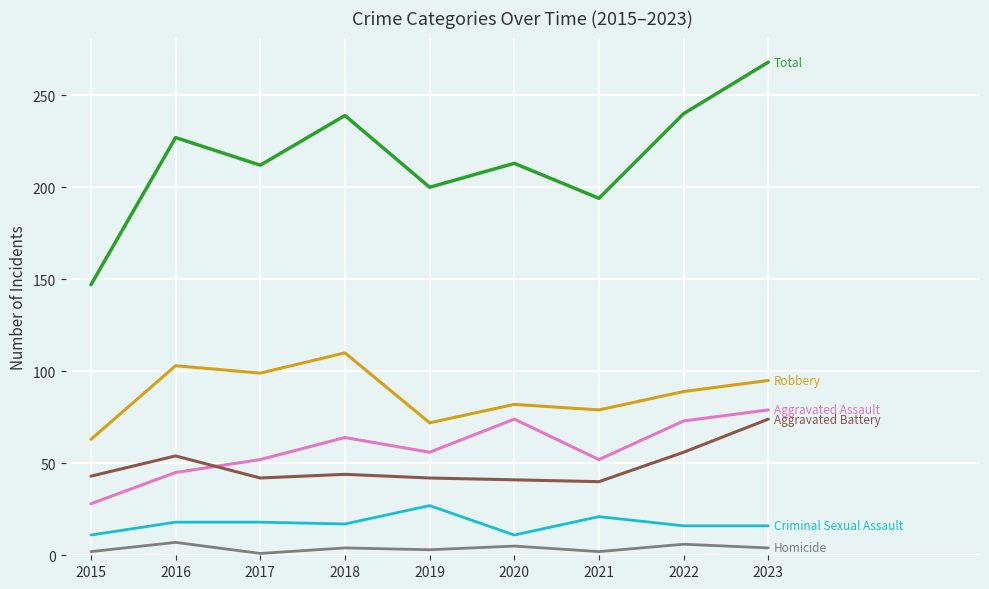

What is the total value across all series at 2016?

454